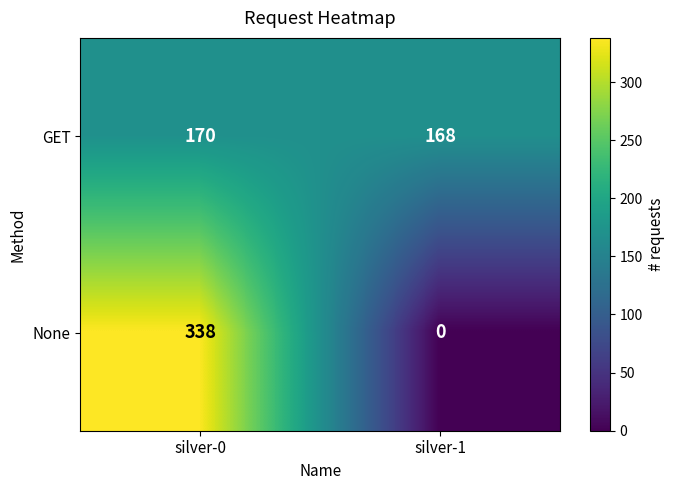

How many data points in GET are less than 170?

1